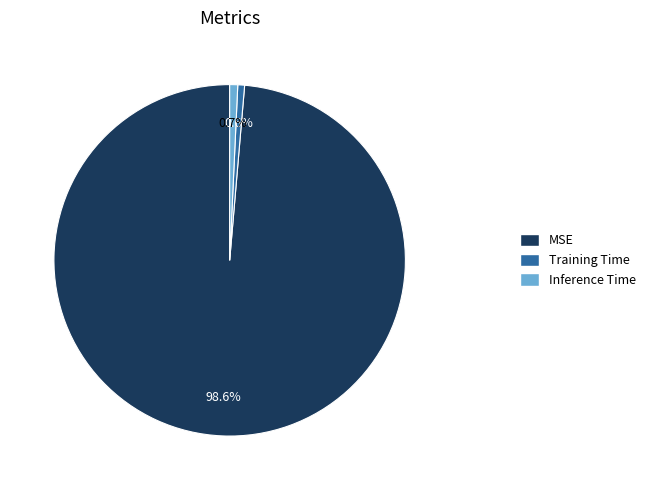

Which slice is the largest?

MSE